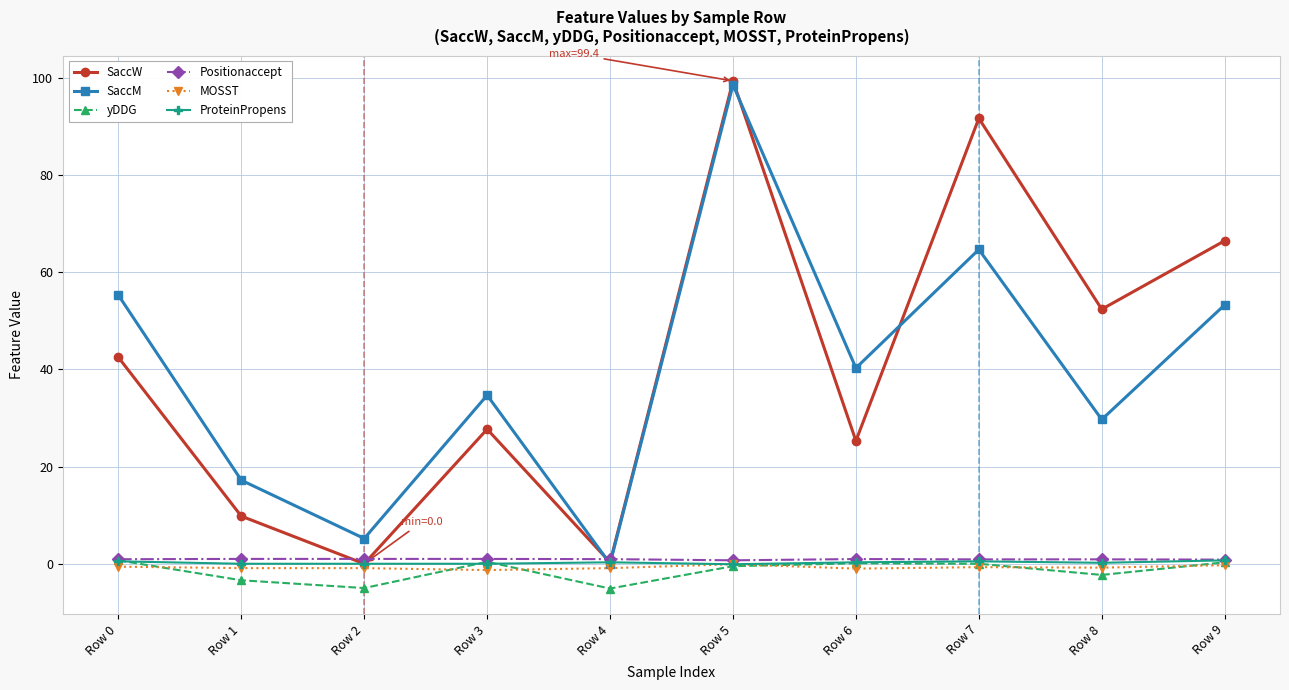

What is the average value of the SaccM series?

39.9